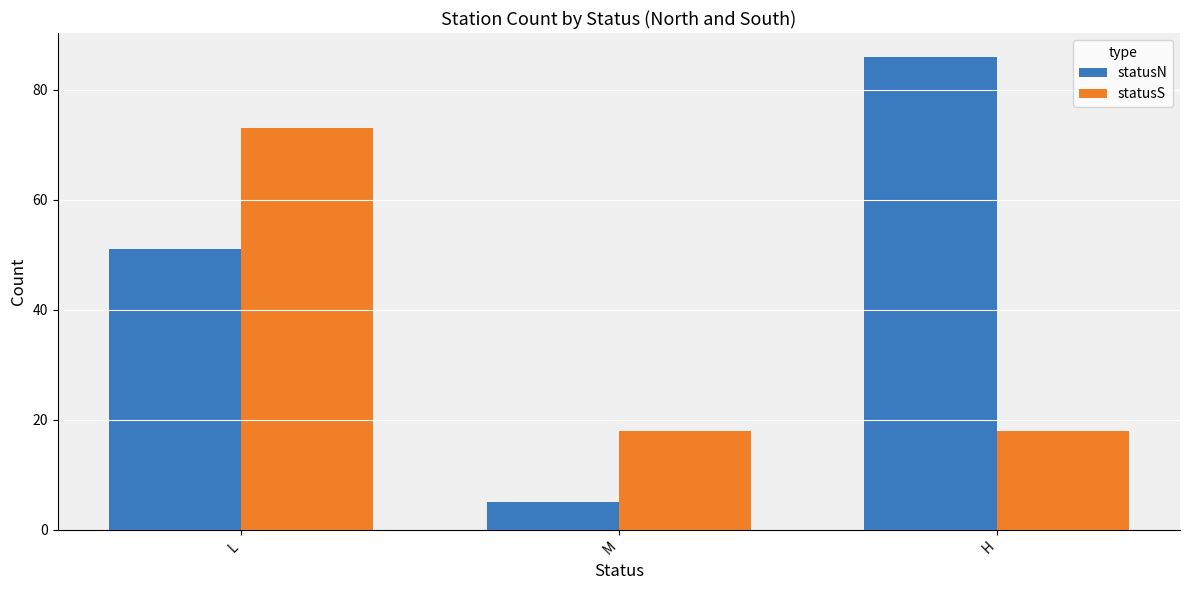

At how many categories does at least one series exceed 70?

2